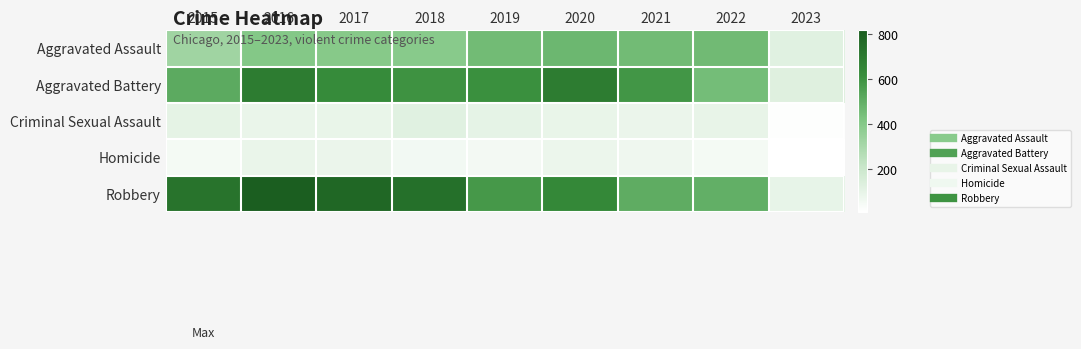

At which category is the sum across all series the highest?

2016